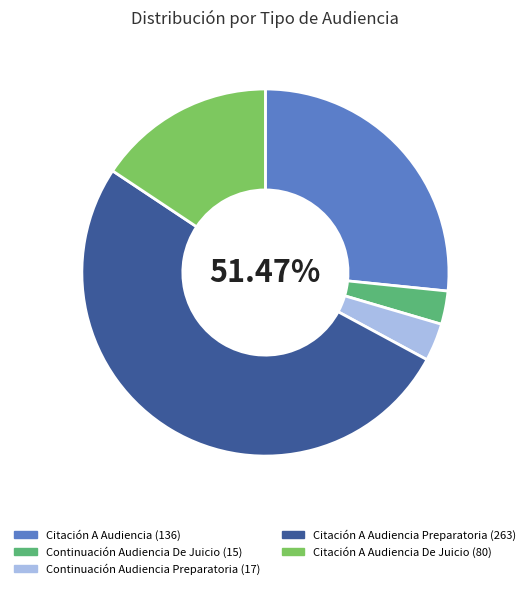

Which slice is the smallest?

Continuación Audiencia De Juicio